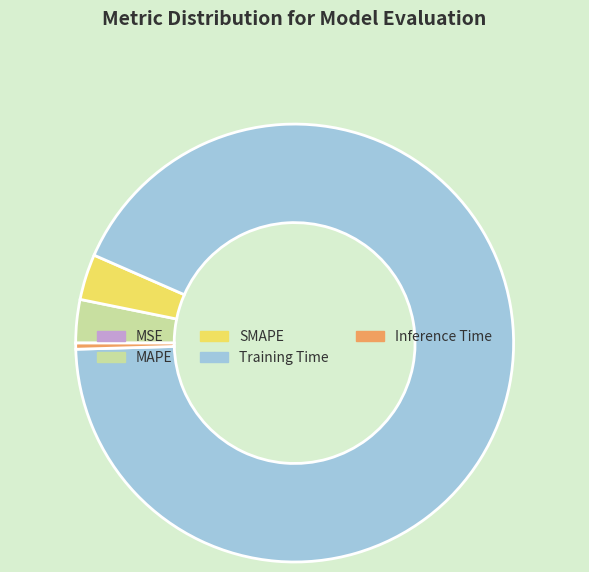

Is it true that Training Time is 86% of the pie?

False